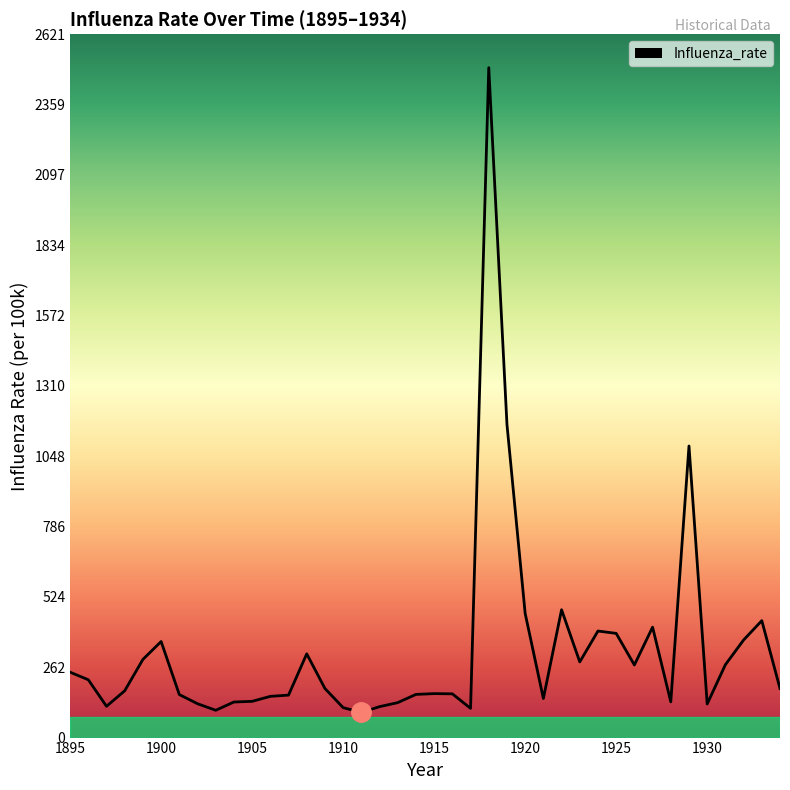

How many values exceed 182?

20